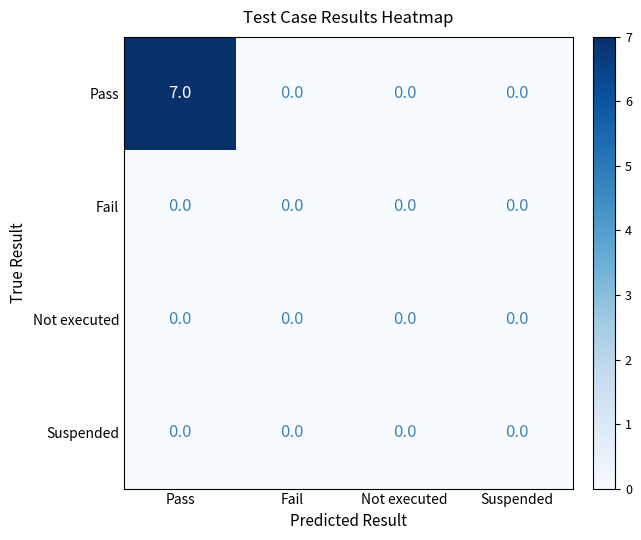

Reading left to right, extract all data points from this chart.

Pass: 7	0	0	0
Fail: 0	0	0	0
Not executed: 0	0	0	0
Suspended: 0	0	0	0